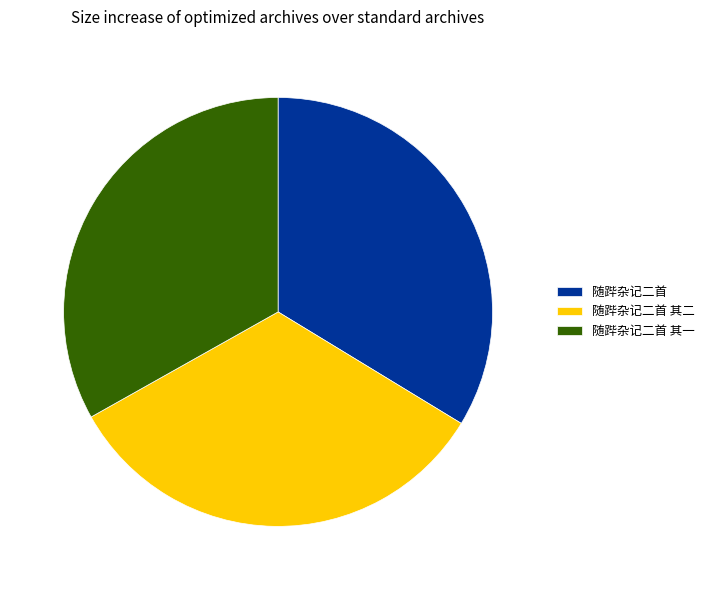

Is 随跸杂记二首 其二 the majority of the pie?

No